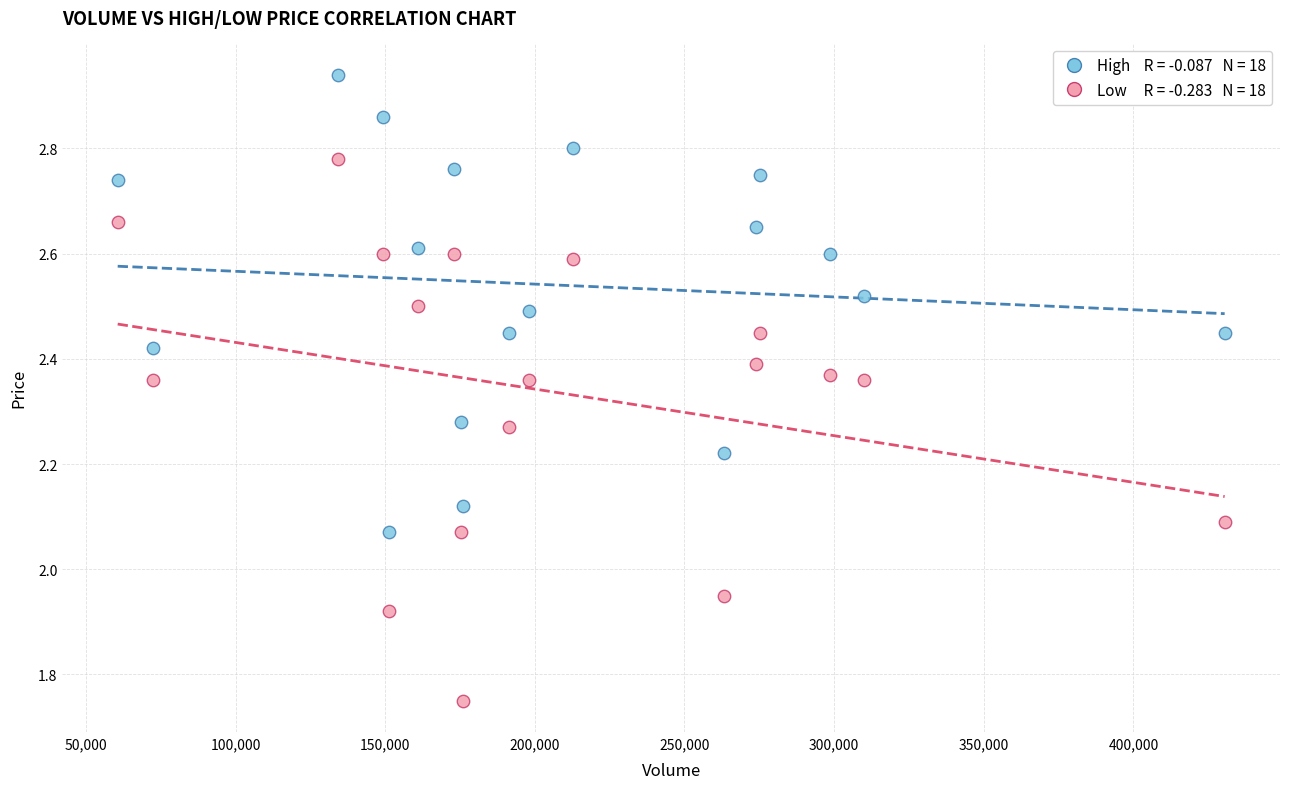

Across all data points, what is the range of Y values (max minus min)?

1.2